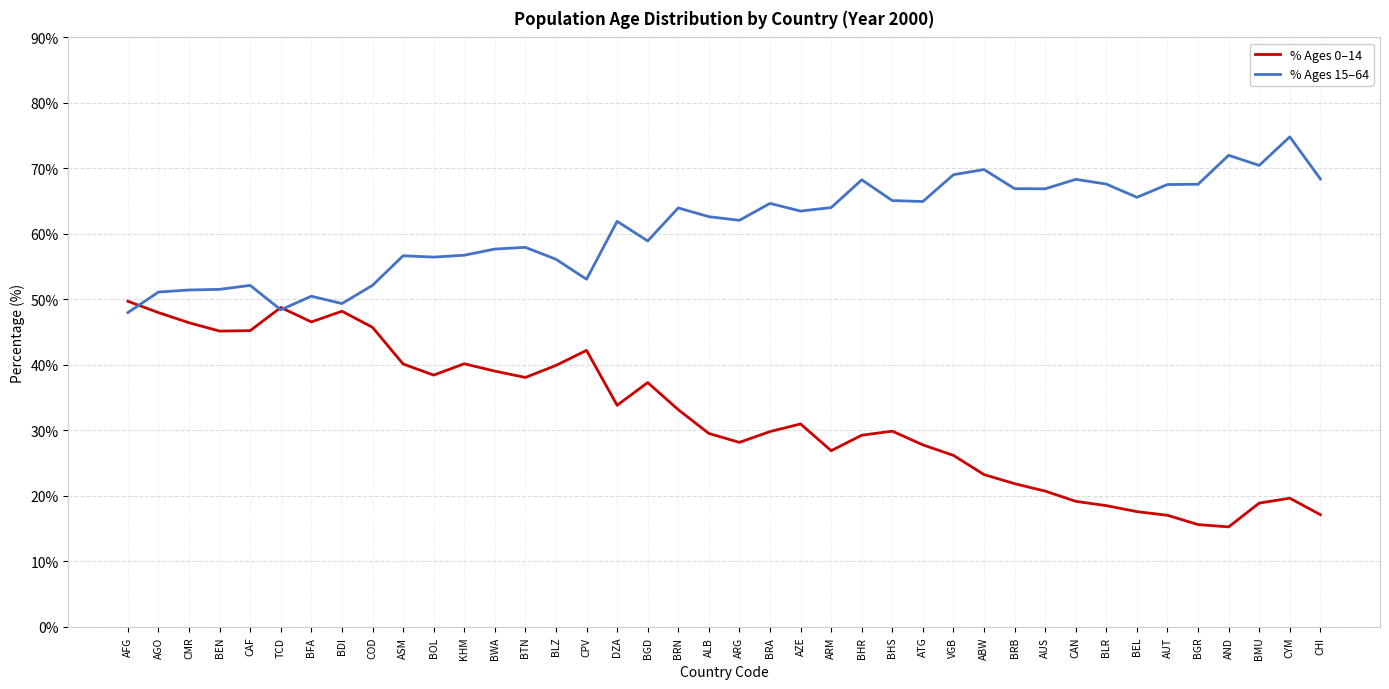

The value of % Ages 0–14 at CAF is 29.6. True or false?

False